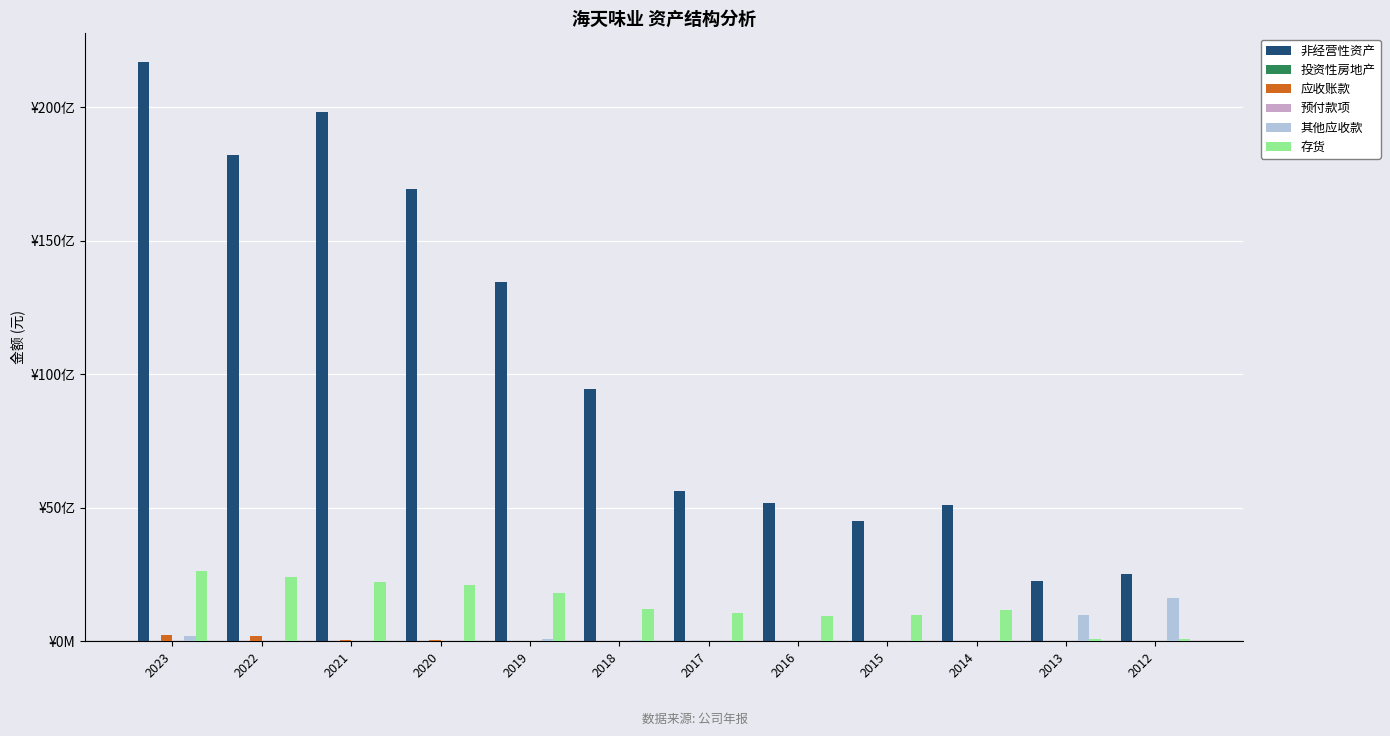

Are the bars grouped side by side (vs. stacked)?

Yes